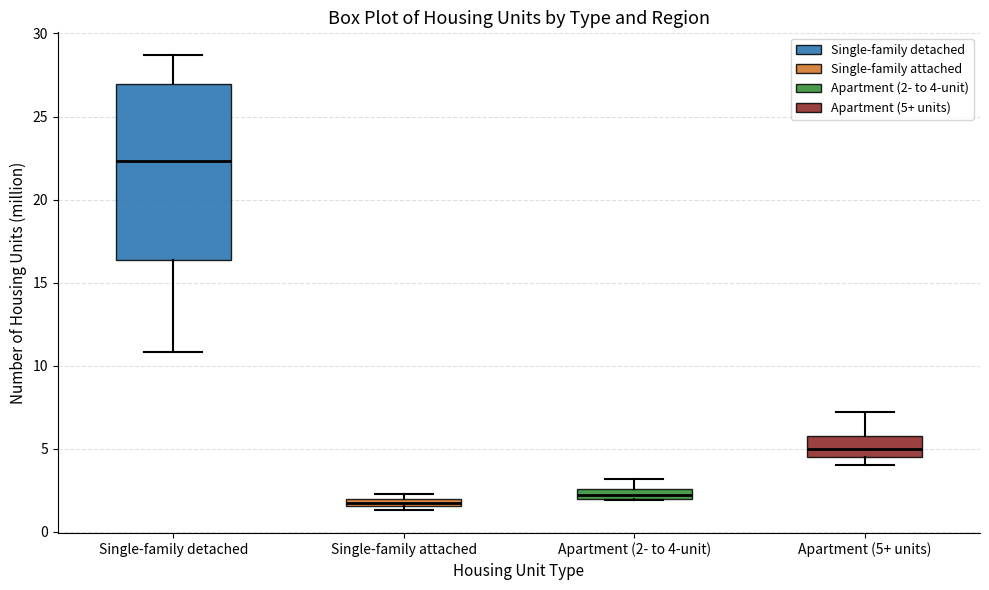

Which box is the tallest, from its lower edge to its upper edge?

Single-family detached